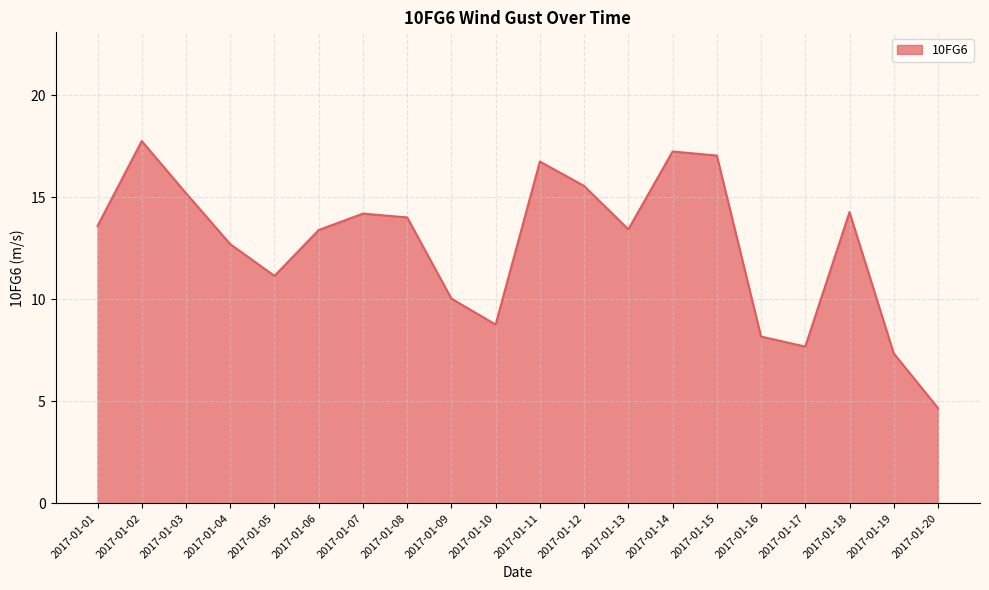

Where does the data first go above 13?

2017-01-01